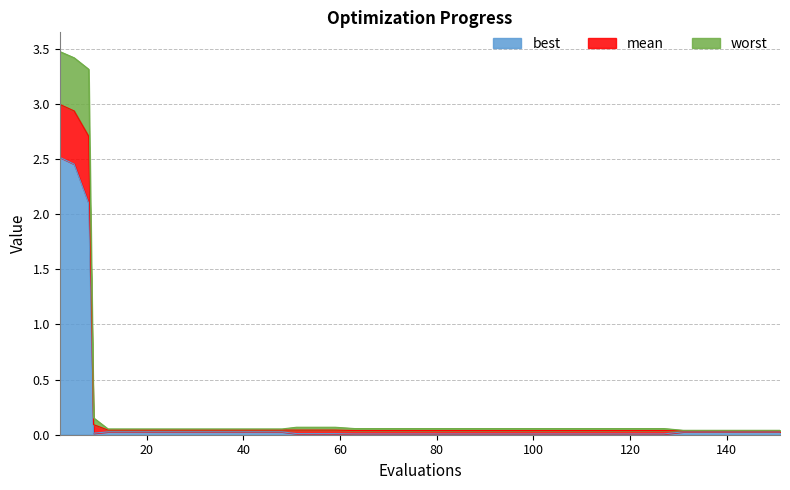

True or false: mean and worst cross at least once.

False